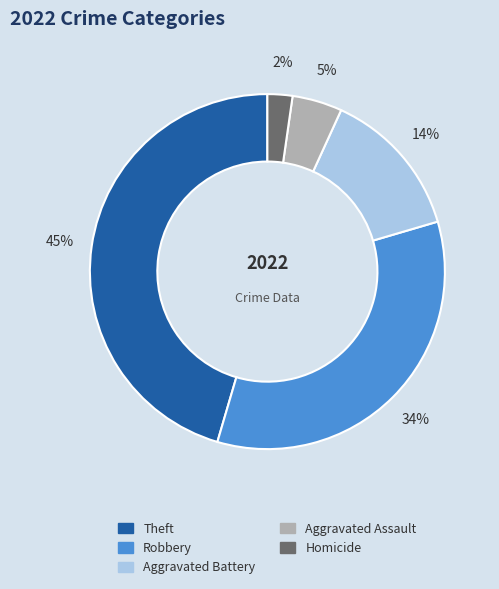

To the nearest percent, what is the difference between the largest and smallest slice percentages?

43%